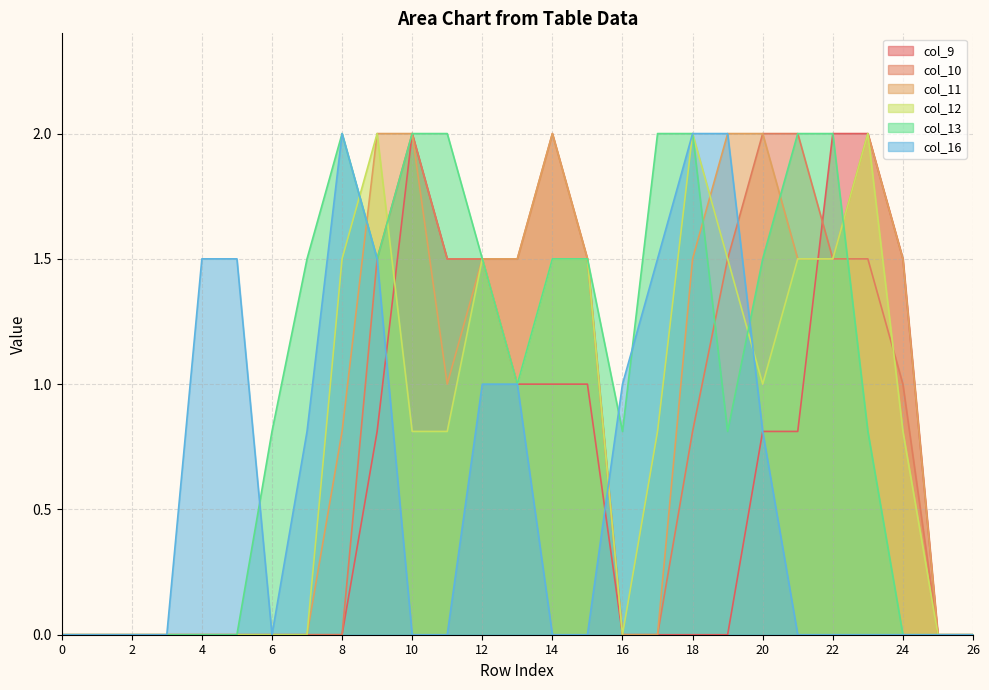

At which category is the sum across all series the highest?

9